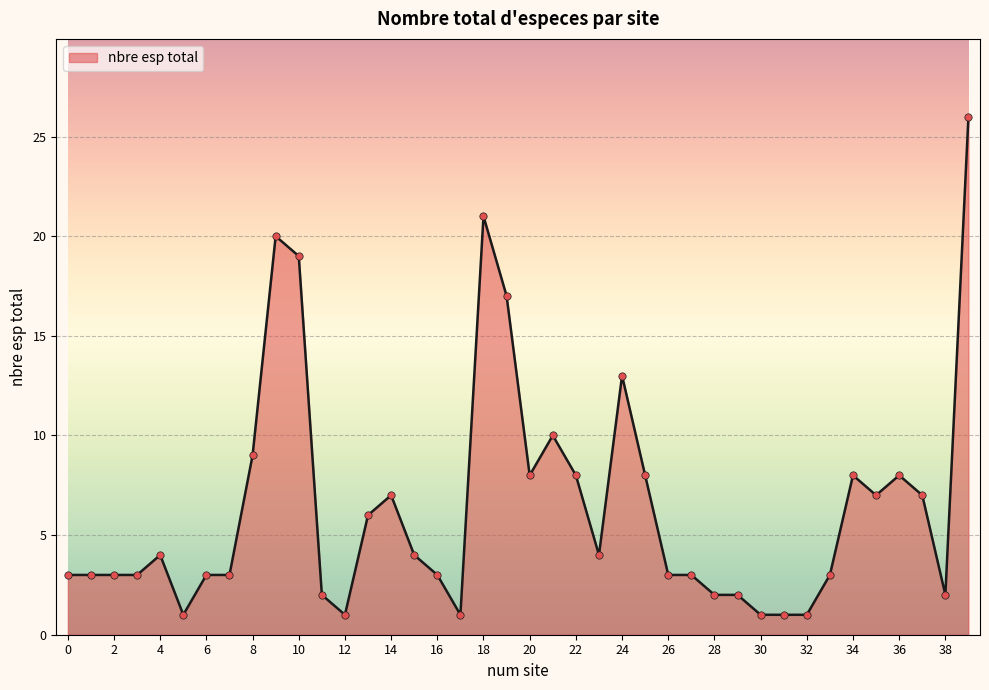

What is the difference between the maximum and minimum values?

25